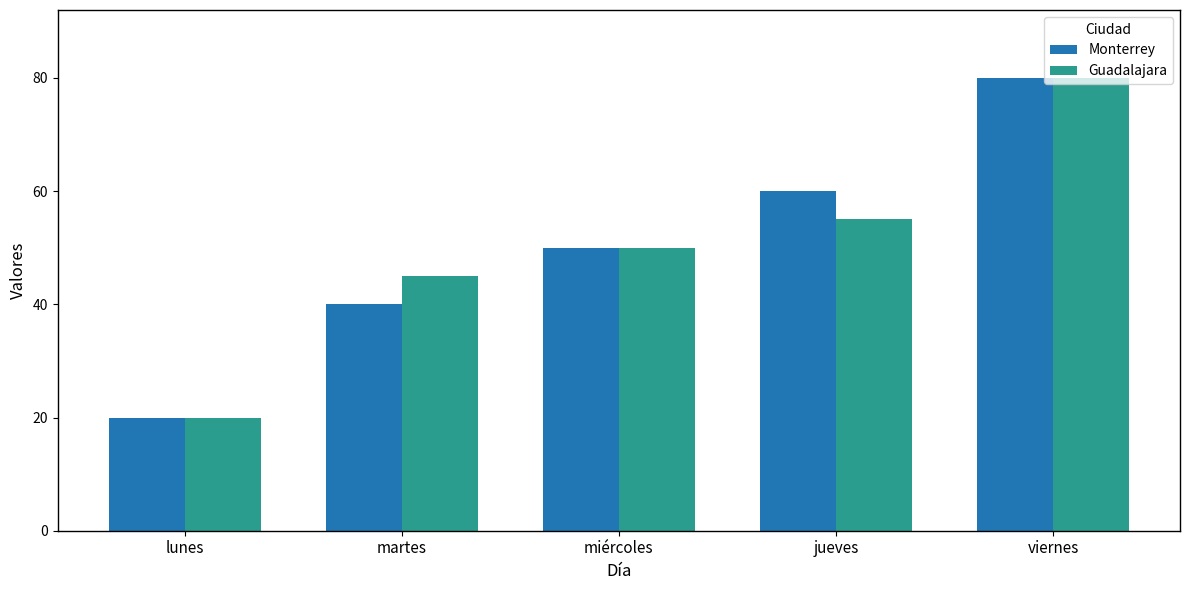

Reading right to left, transcribe all the data shown in this chart.

Monterrey: 80	60	50	40	20
Guadalajara: 80	55	50	45	20